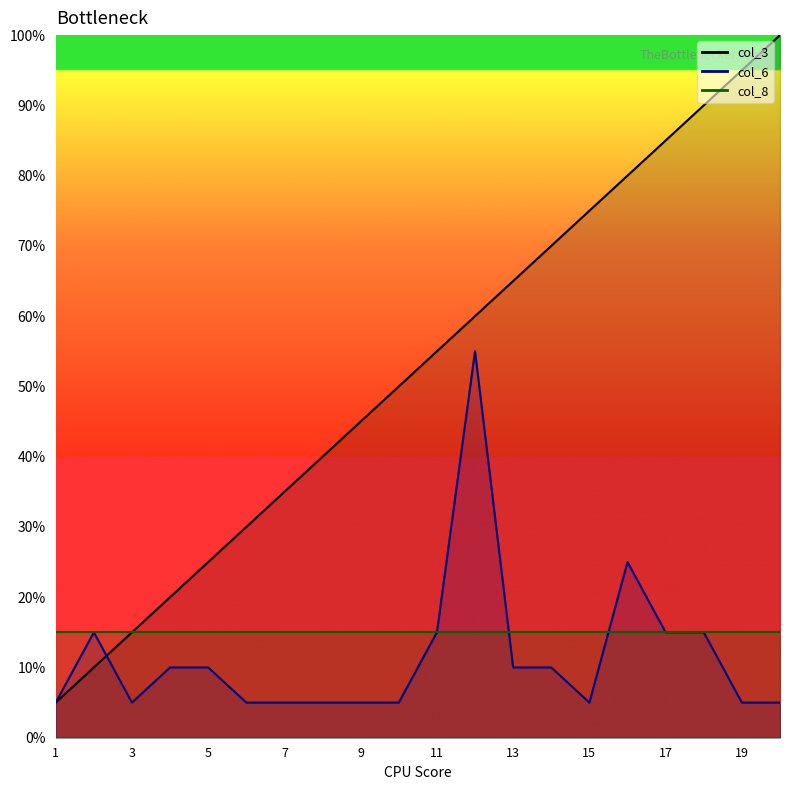

Where is col_3 nearest to the value 52?

10